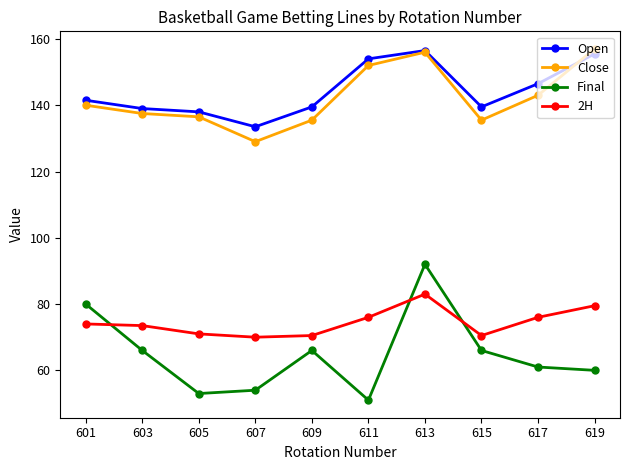

At 603, list the series in order from largest to smallest.

Open, Close, 2H, Final